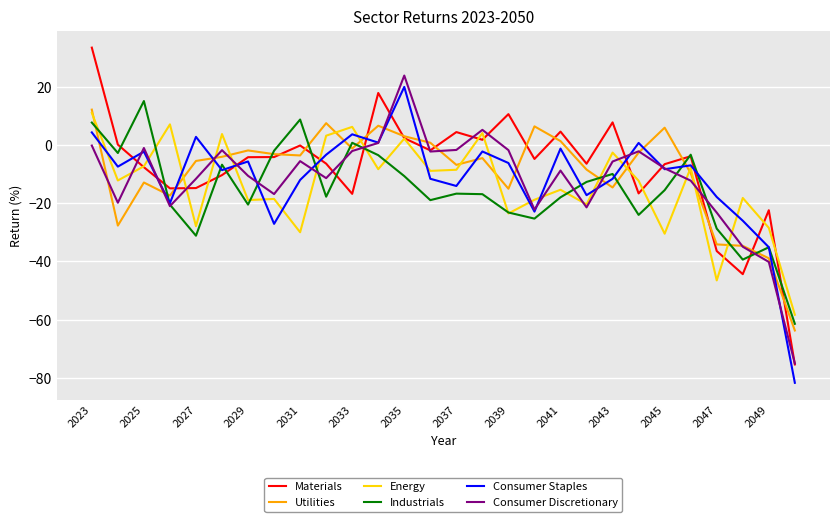

Which series has the largest range (max minus min)?

Materials